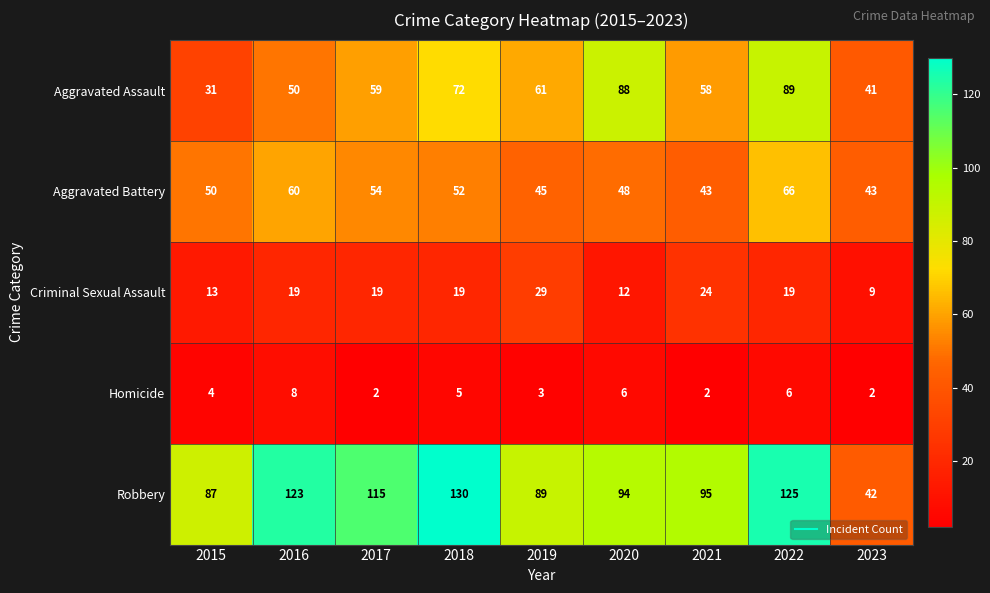

What is the difference between the Criminal Sexual Assault values at 2021 and 2020?

12